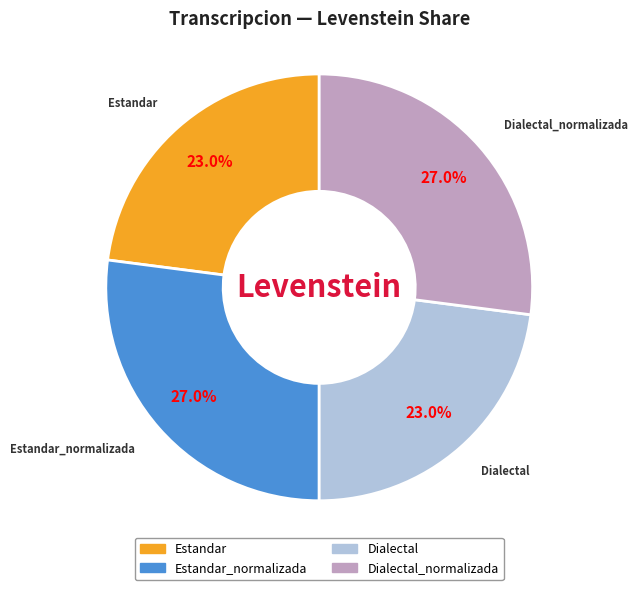

Is there any slice that represents more than half of the pie?

No